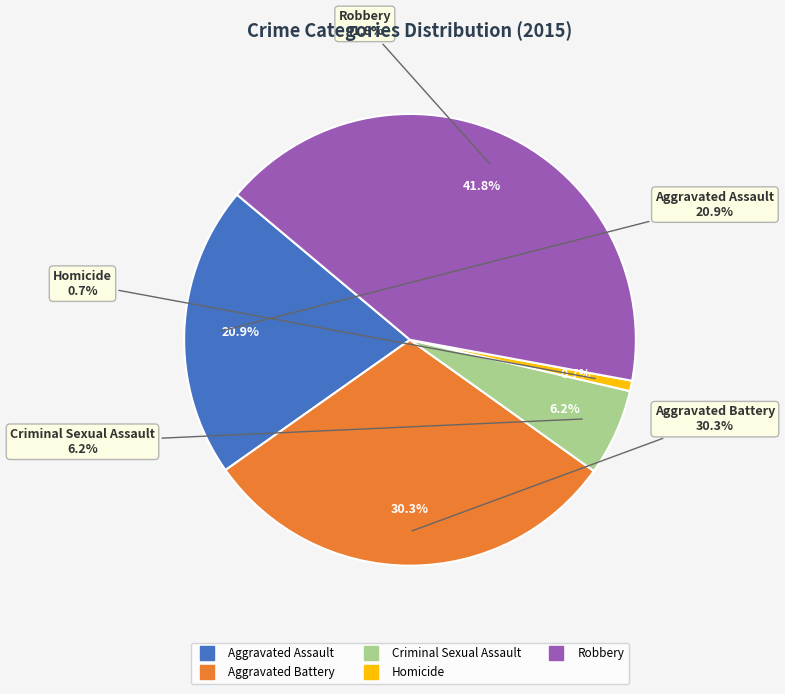

What percentage is NOT represented by Aggravated Battery?

69.7%